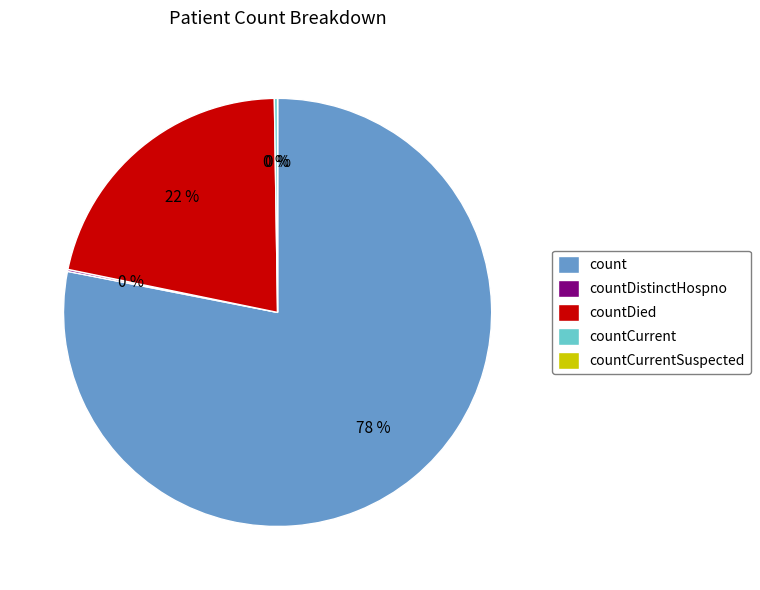

The countCurrentSuspected slice represents 0% of the pie. True or false?

True